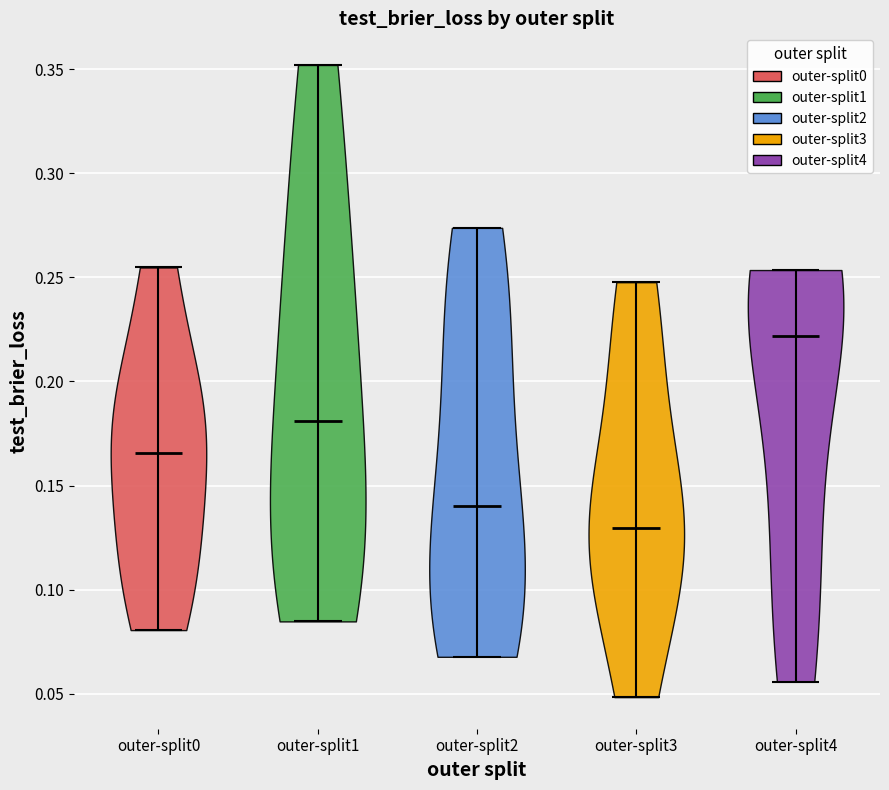

Reading left to right, read every violin against the y-axis: where its median line is, and the lowest and highest points it reaches. The values are not printed on the chart, so give them approximately, as read against the axis.

outer-split0: median line 0.165, lowest point 0.080, highest point 0.255
outer-split1: median line 0.180, lowest point 0.085, highest point 0.350
outer-split2: median line 0.140, lowest point 0.070, highest point 0.275
outer-split3: median line 0.130, lowest point 0.050, highest point 0.250
outer-split4: median line 0.220, lowest point 0.055, highest point 0.255